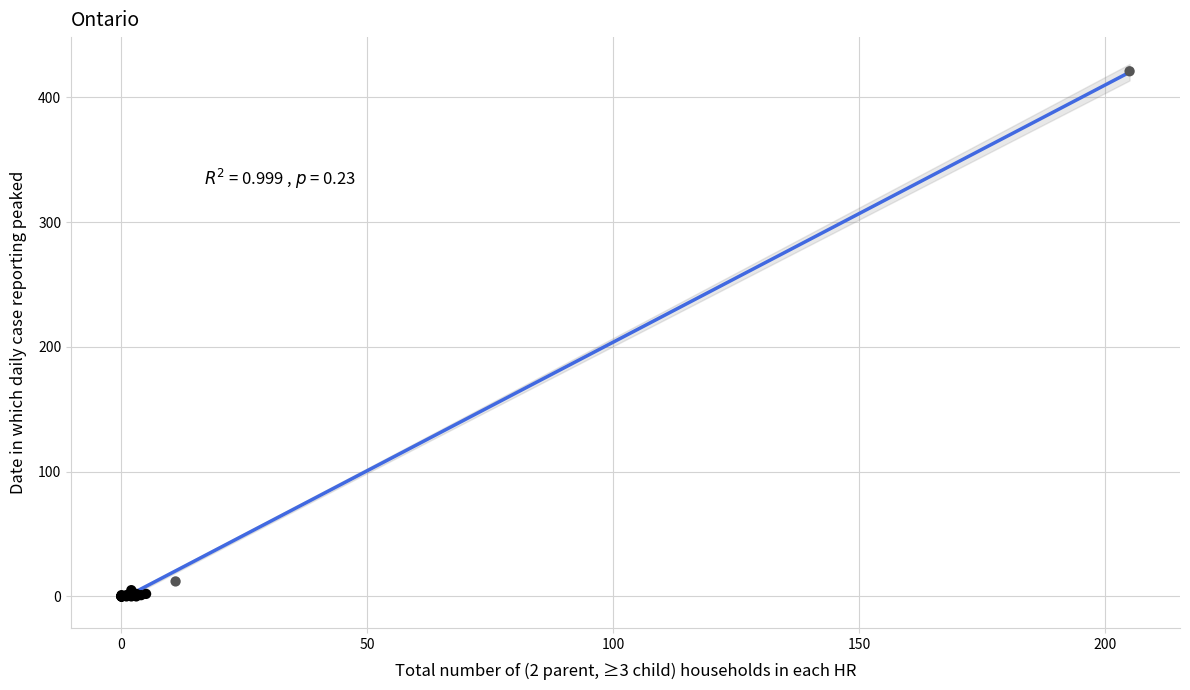

What Y value in the scatter plot is closest to 210?

12